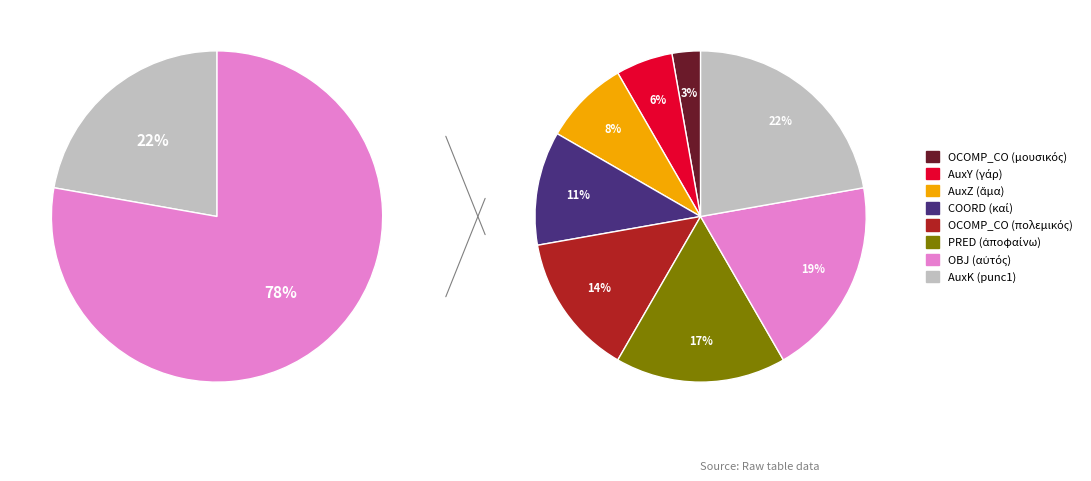

What is the smallest slice in the pie chart?

OCOMP_CO (μουσικός)